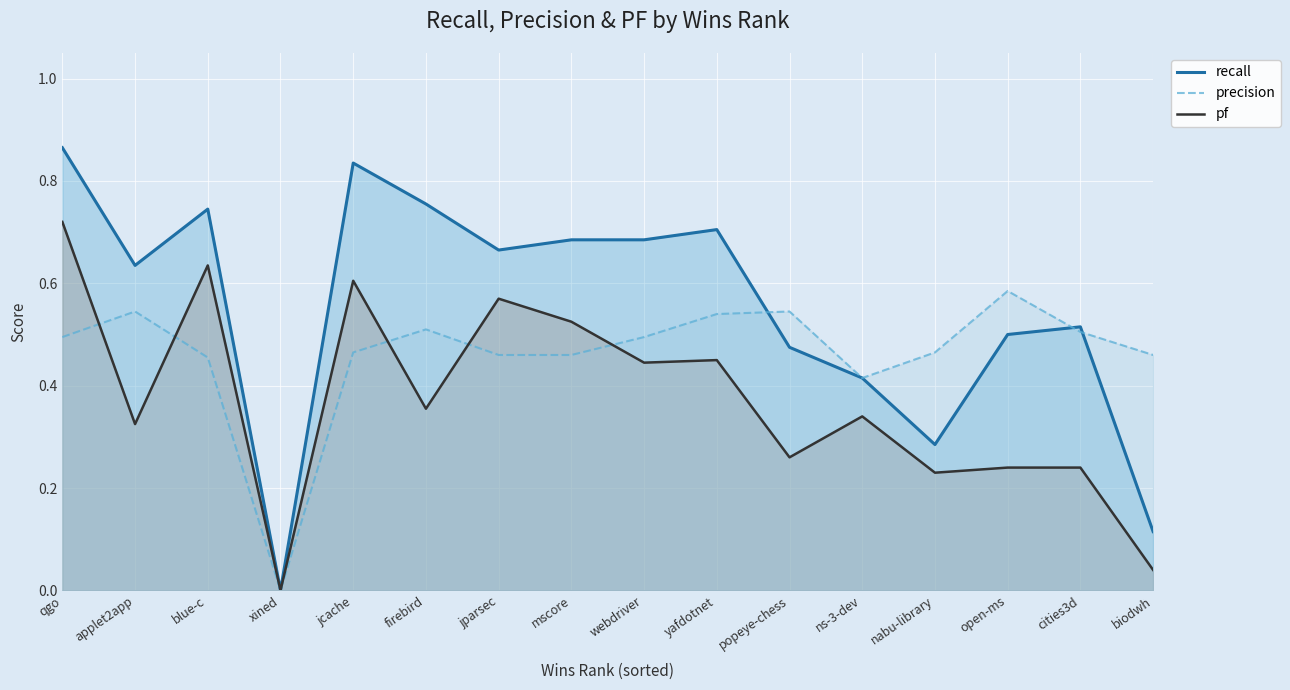

What is the value of the pf point at the 3rd from the left?

0.6